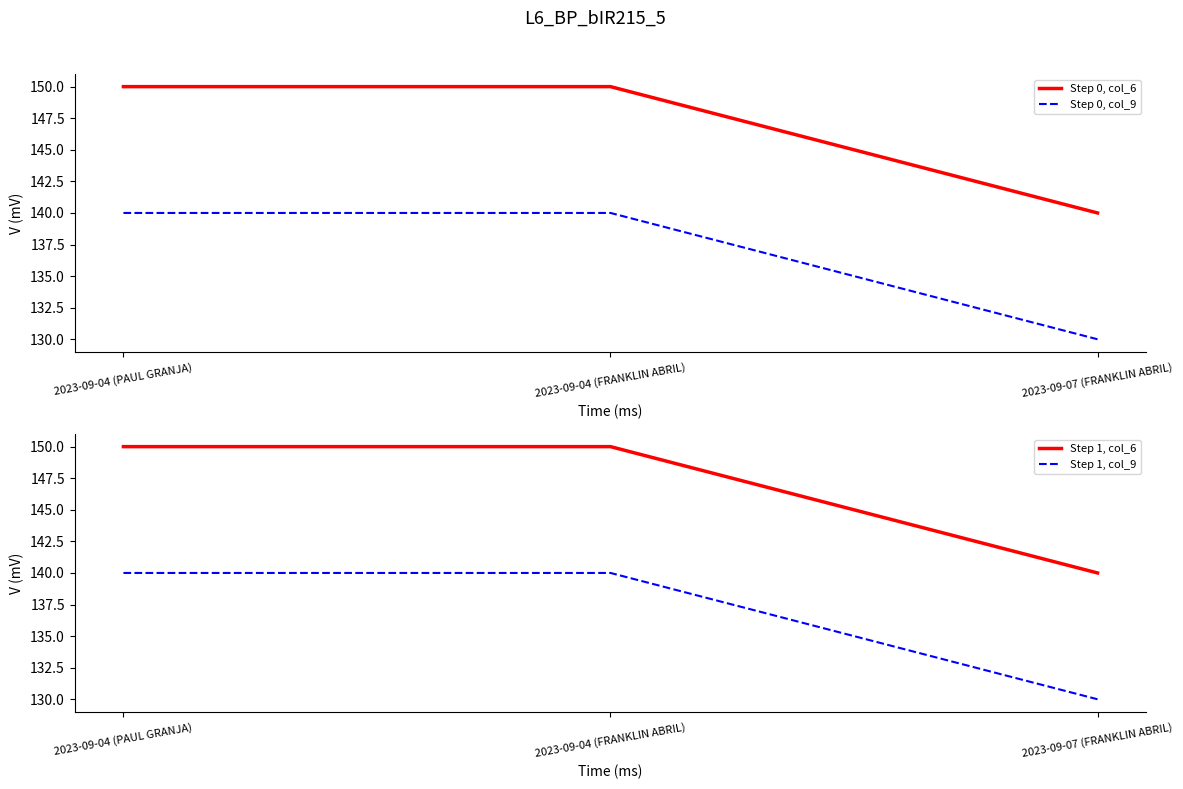

Reading left to right, extract all data points from this chart.

Step 0, col_6: 2023-09-04 (PAUL GRANJA)=150	2023-09-04 (FRANKLIN ABRIL)=150	2023-09-07 (FRANKLIN ABRIL)=140
Step 0, col_9: 2023-09-04 (PAUL GRANJA)=140	2023-09-04 (FRANKLIN ABRIL)=140	2023-09-07 (FRANKLIN ABRIL)=130
Step 1, col_6: 2023-09-04 (PAUL GRANJA)=150	2023-09-04 (FRANKLIN ABRIL)=150	2023-09-07 (FRANKLIN ABRIL)=140
Step 1, col_9: 2023-09-04 (PAUL GRANJA)=140	2023-09-04 (FRANKLIN ABRIL)=140	2023-09-07 (FRANKLIN ABRIL)=130